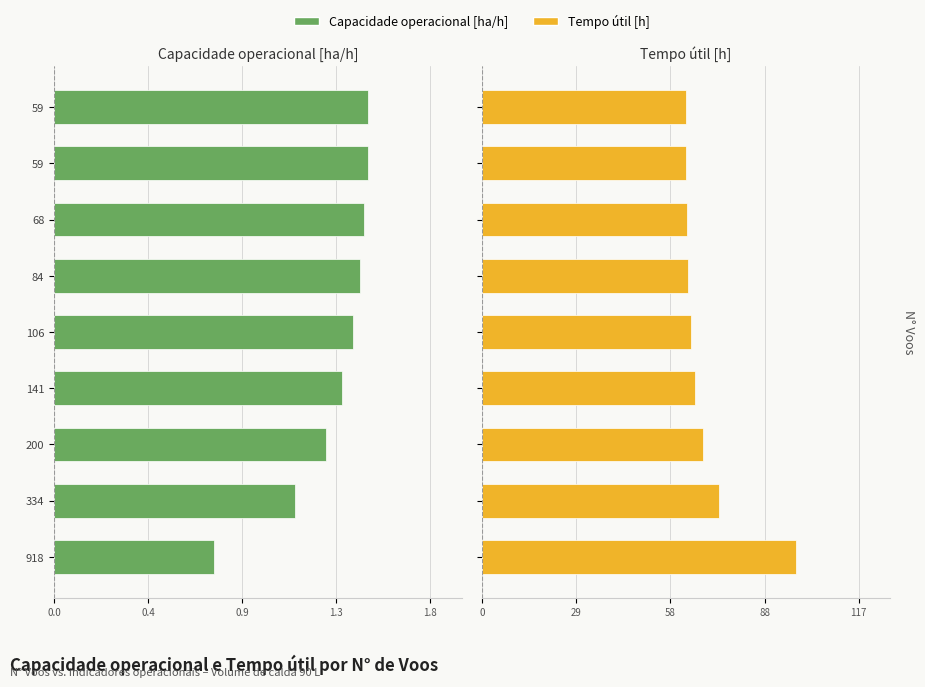

The value of Tempo util [h] at 918 is 138.6. True or false?

False